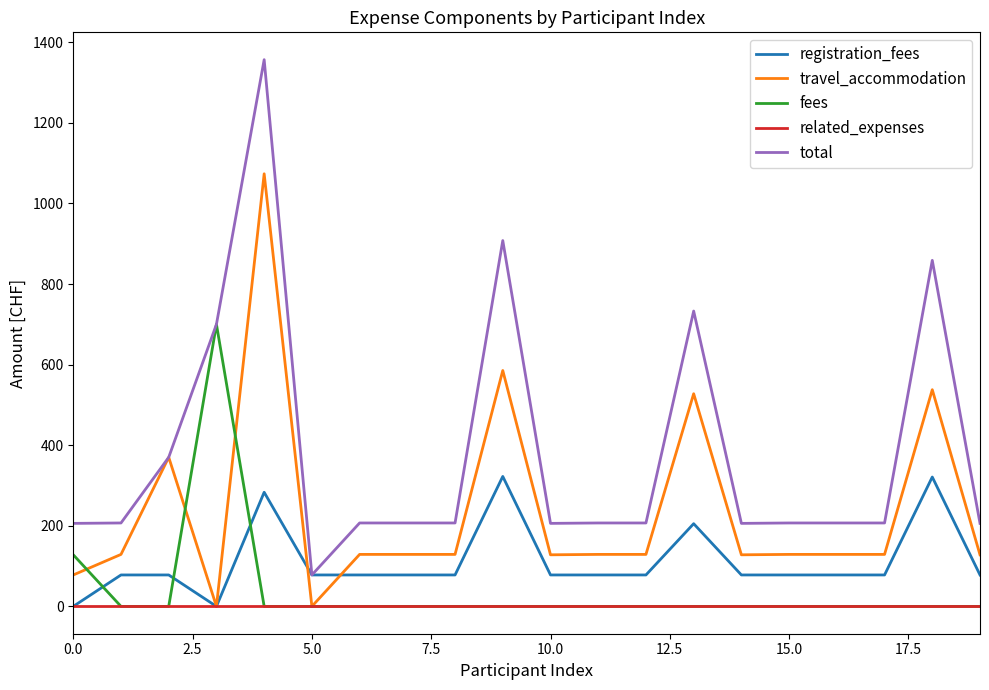

List the series in order of their peak value, lowest first.

related_expenses, registration_fees, fees, travel_accommodation, total